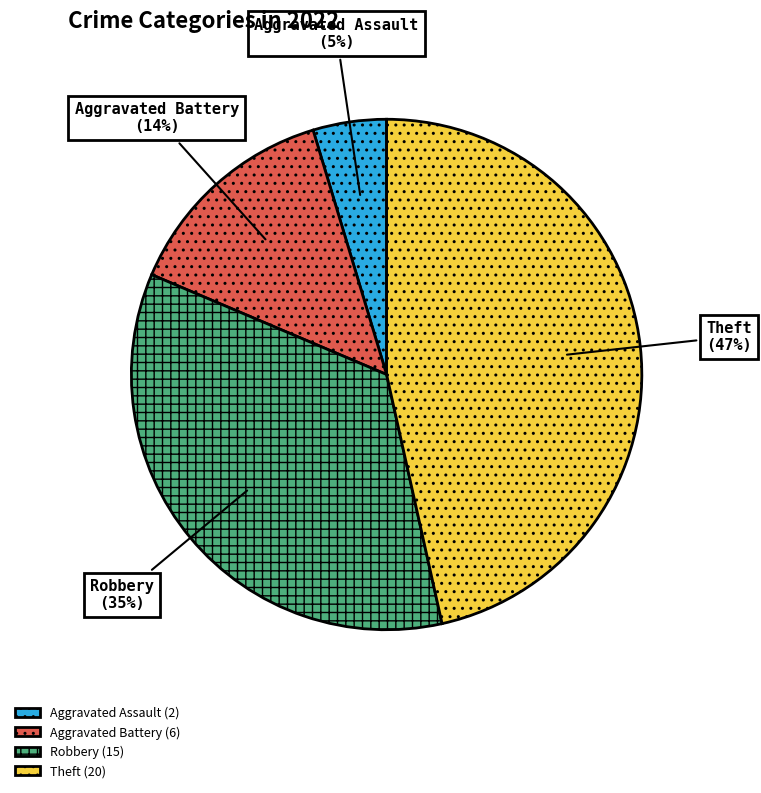

To the nearest percent, what is the average slice percentage?

25%